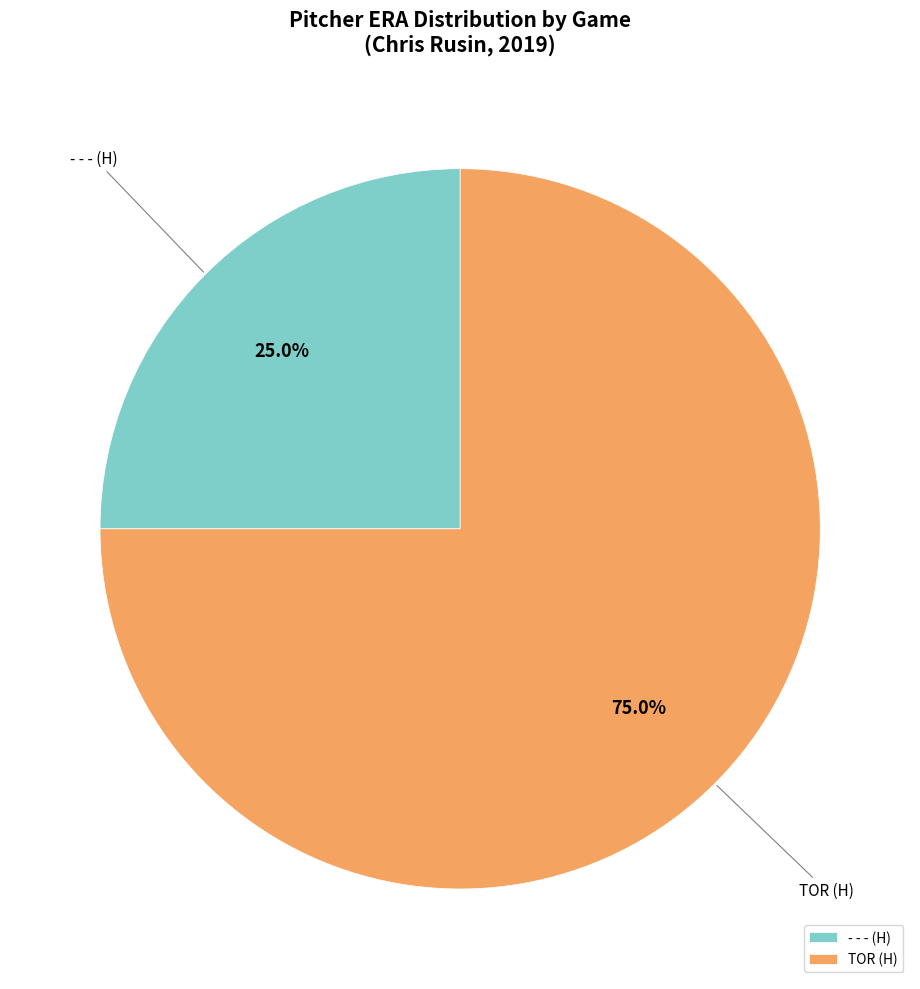

Is TOR (H) the majority of the pie?

Yes